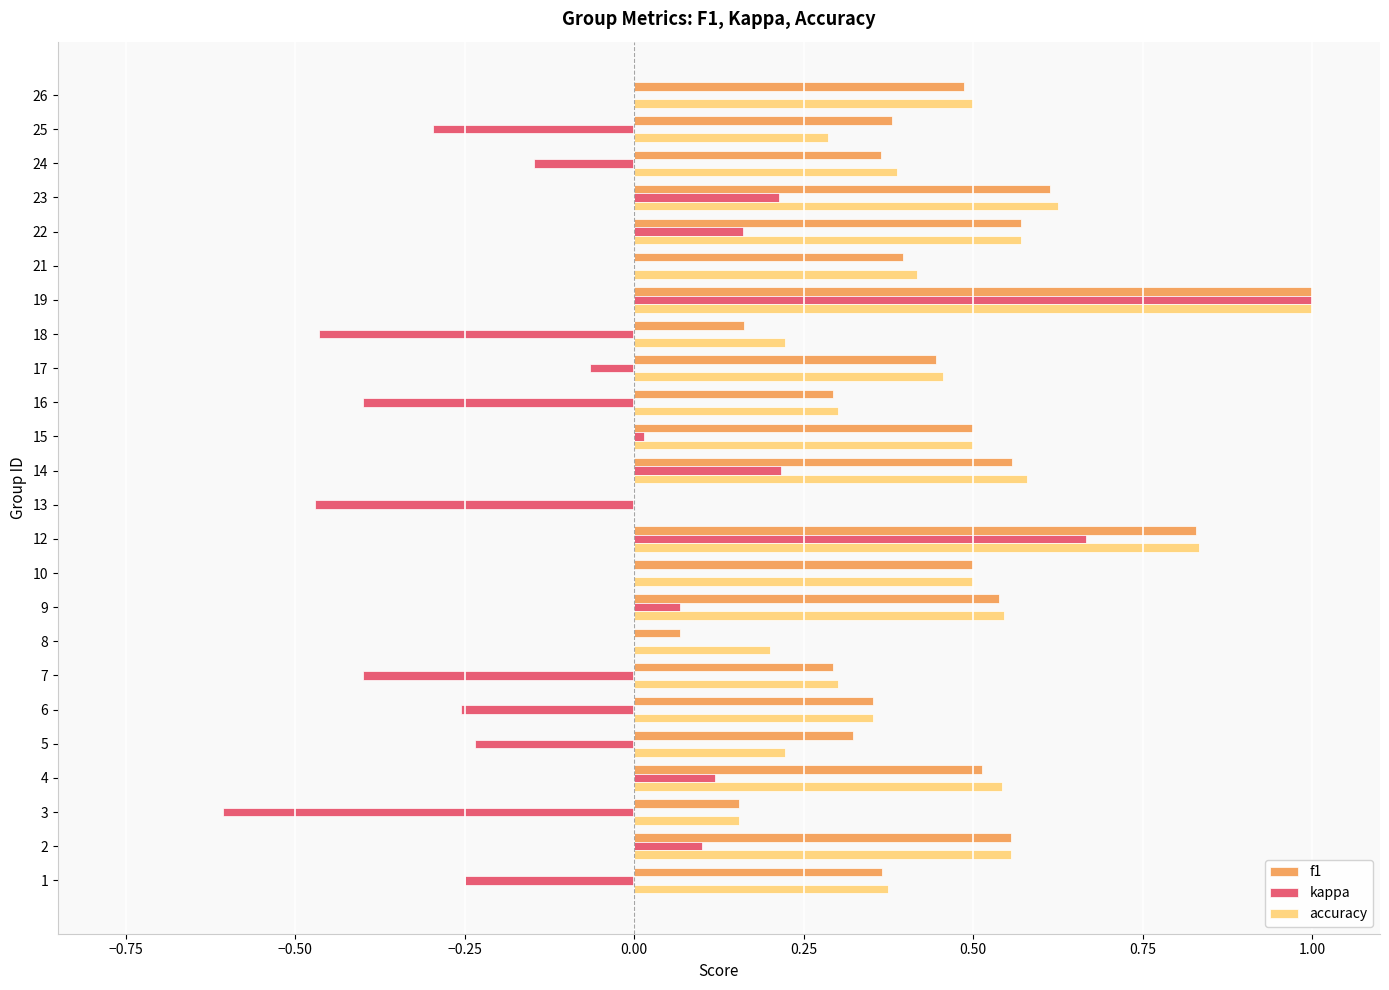

How many series are shown in this chart?

3